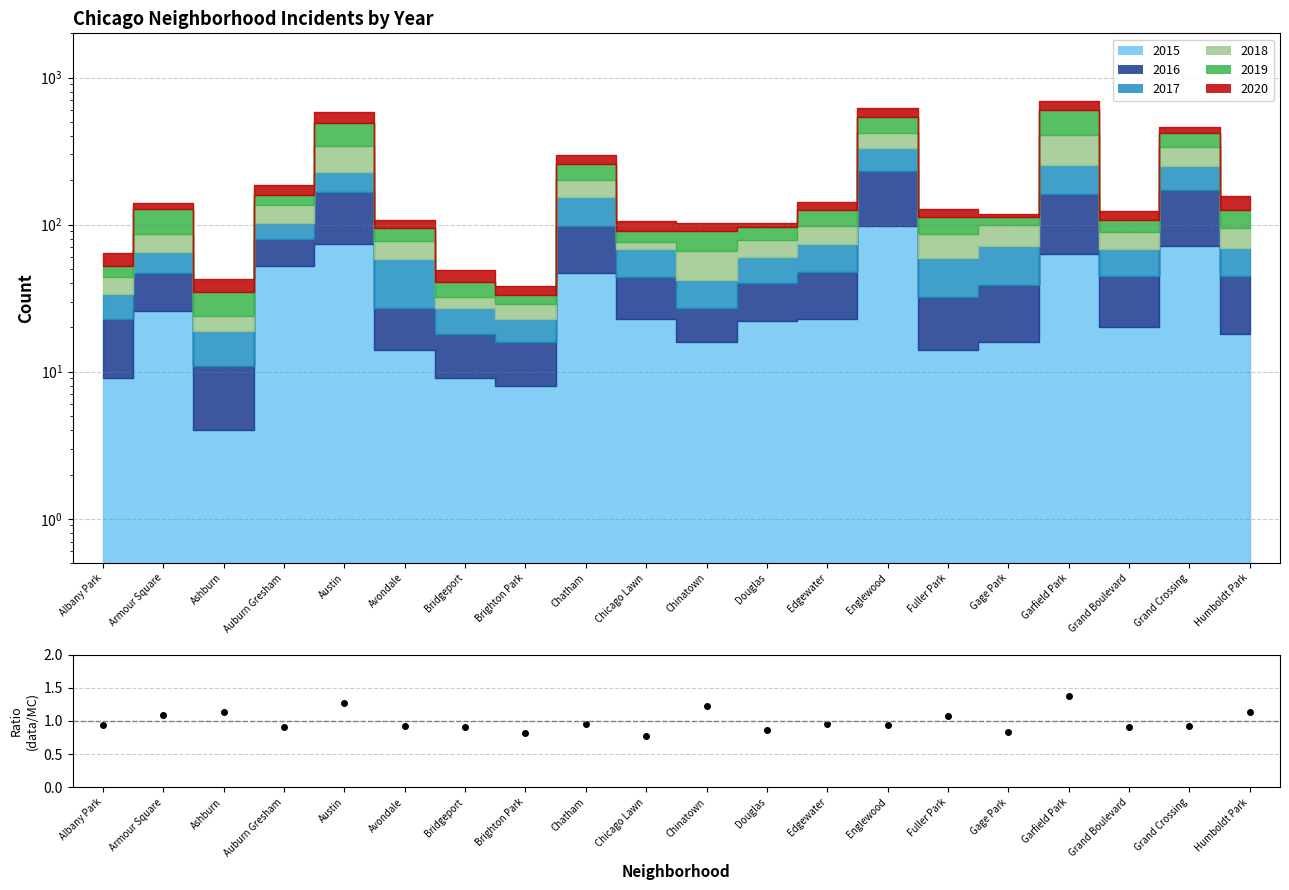

The chart shows a value of 0.6 at Albany Park. True or false?

False